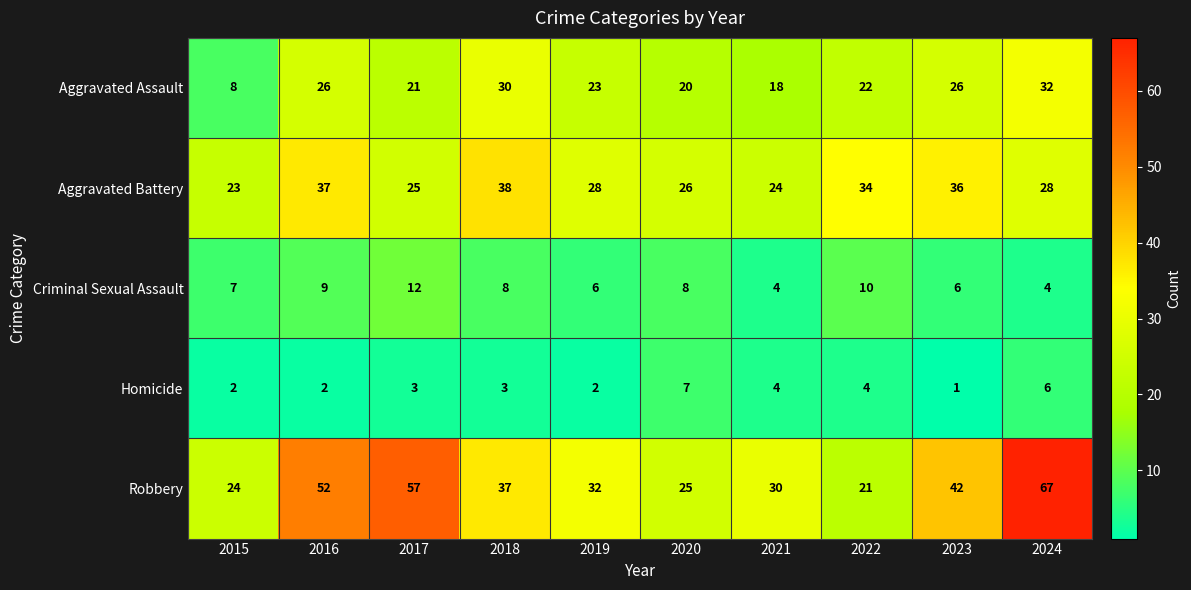

How many values in the Criminal Sexual Assault series are below 8?

5